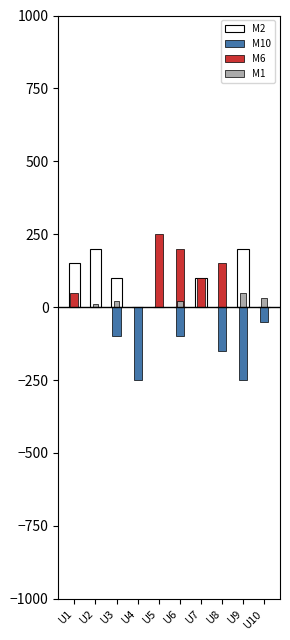

Reading right to left, what are all the values shown in this chart?

M2: U10=0	U9=200	U8=0	U7=100	U6=0	U5=0	U4=0	U3=100	U2=200	U1=150
M10: U10=-50	U9=-250	U8=-150	U7=0	U6=-100	U5=0	U4=-250	U3=-100	U2=0	U1=0
M6: U10=0	U9=0	U8=150	U7=100	U6=200	U5=250	U4=0	U3=0	U2=0	U1=50
M1: U10=30	U9=50	U8=0	U7=0	U6=20	U5=0	U4=0	U3=20	U2=10	U1=0